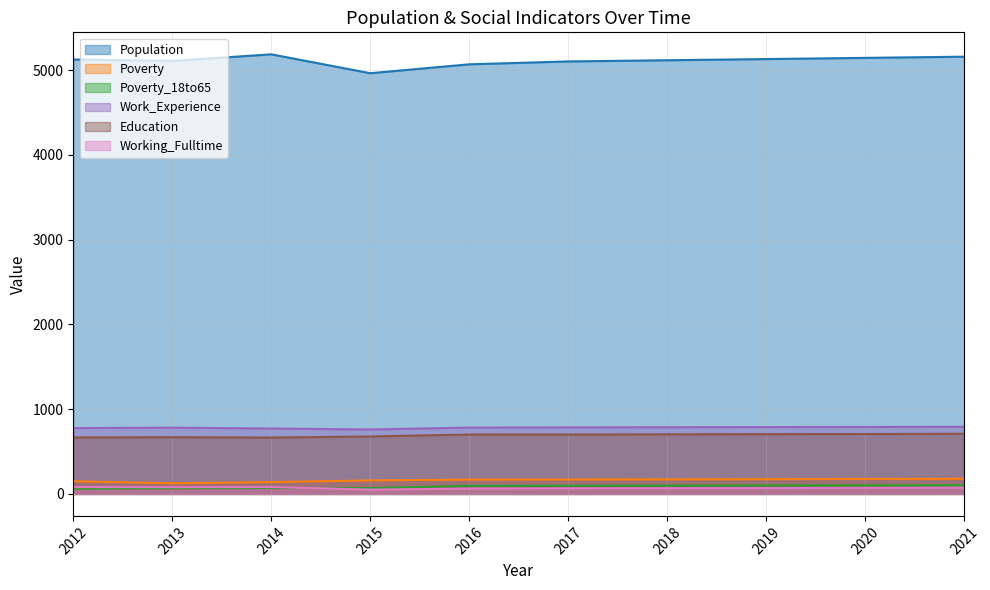

How many interior local valleys does the Working_Fulltime series have?

2